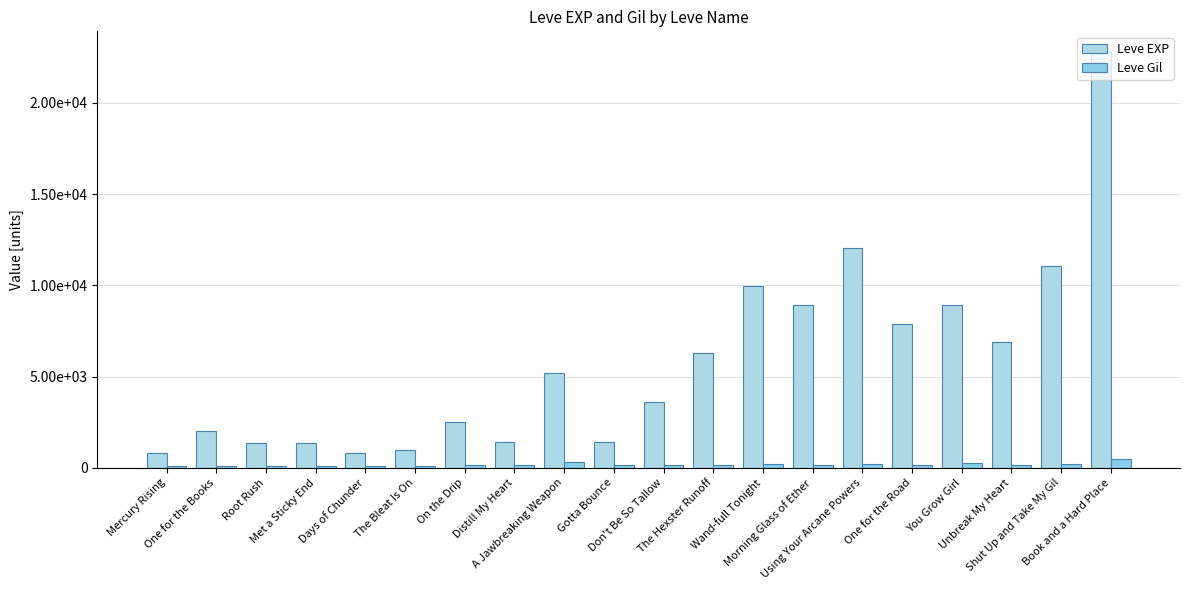

Does the chart contain stacked bars?

No